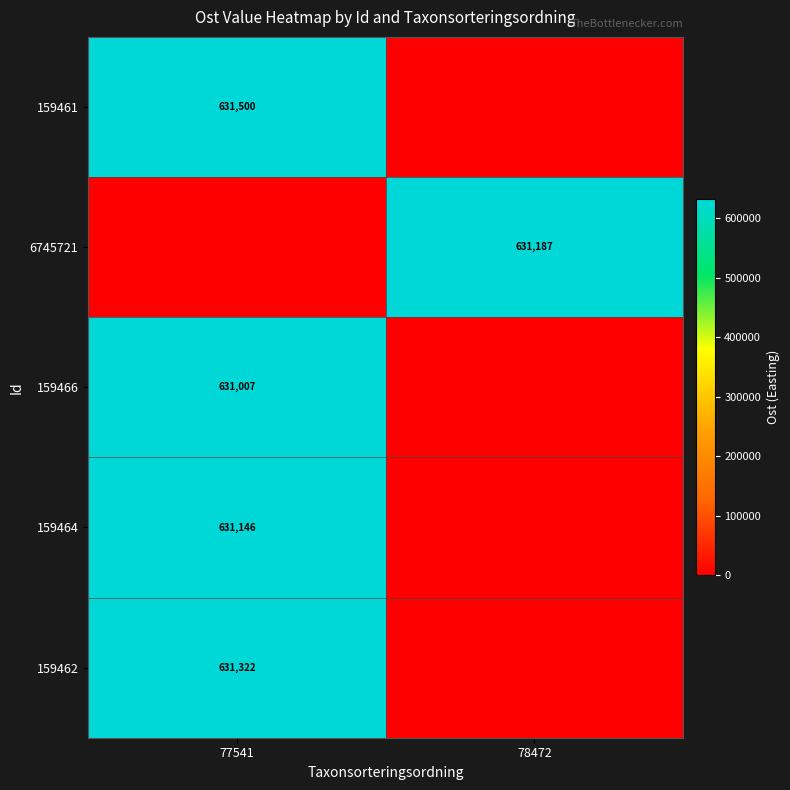

How many data points does each series have?

2